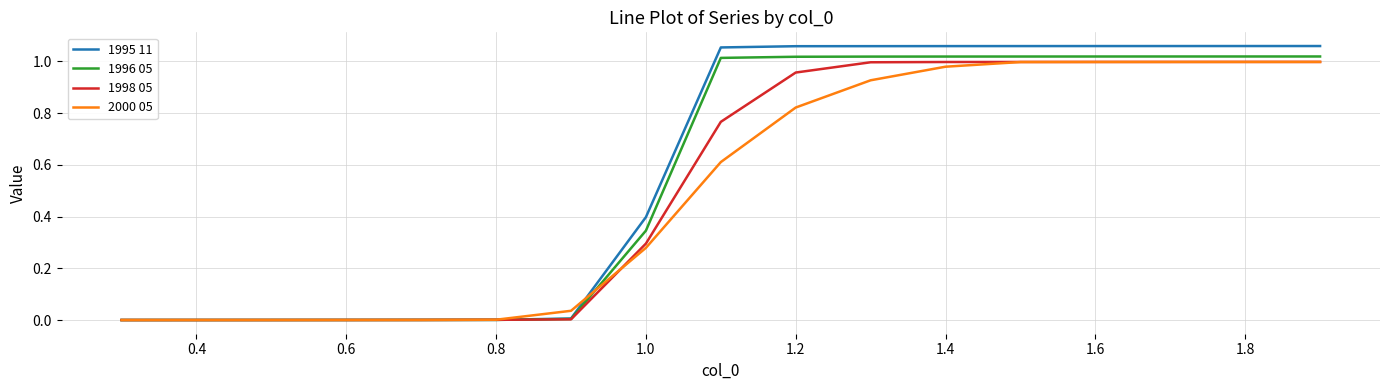

True or false: 1996 05 and 1995 11 cross at least once.

False